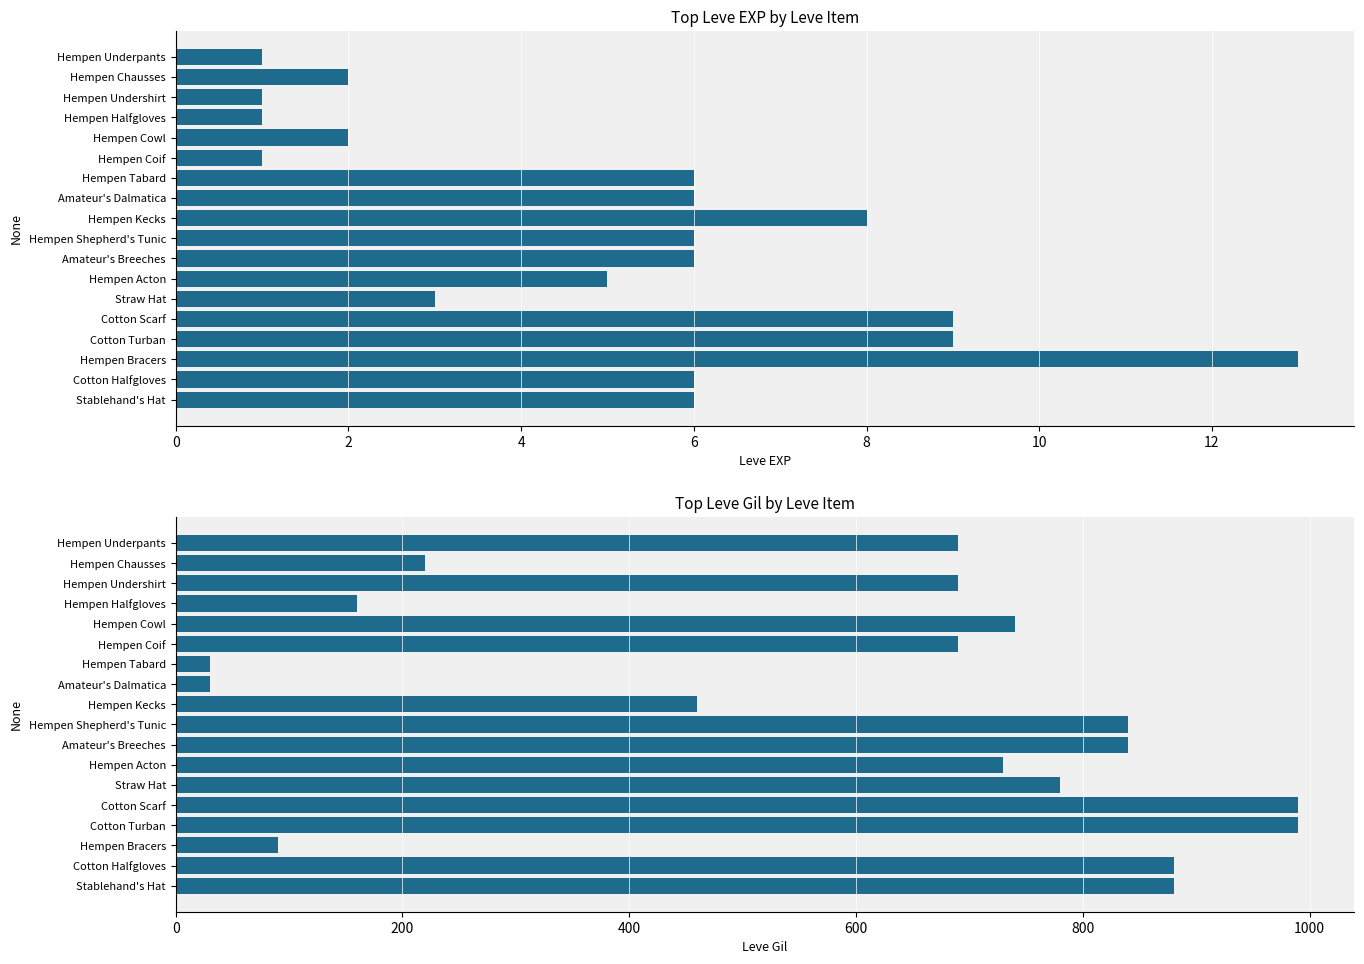

What is the maximum value shown in the chart?

990